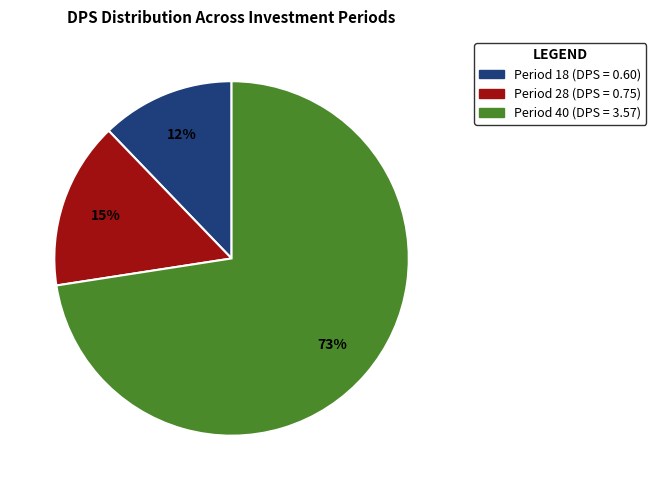

To the nearest percent, what is the average slice percentage?

33%